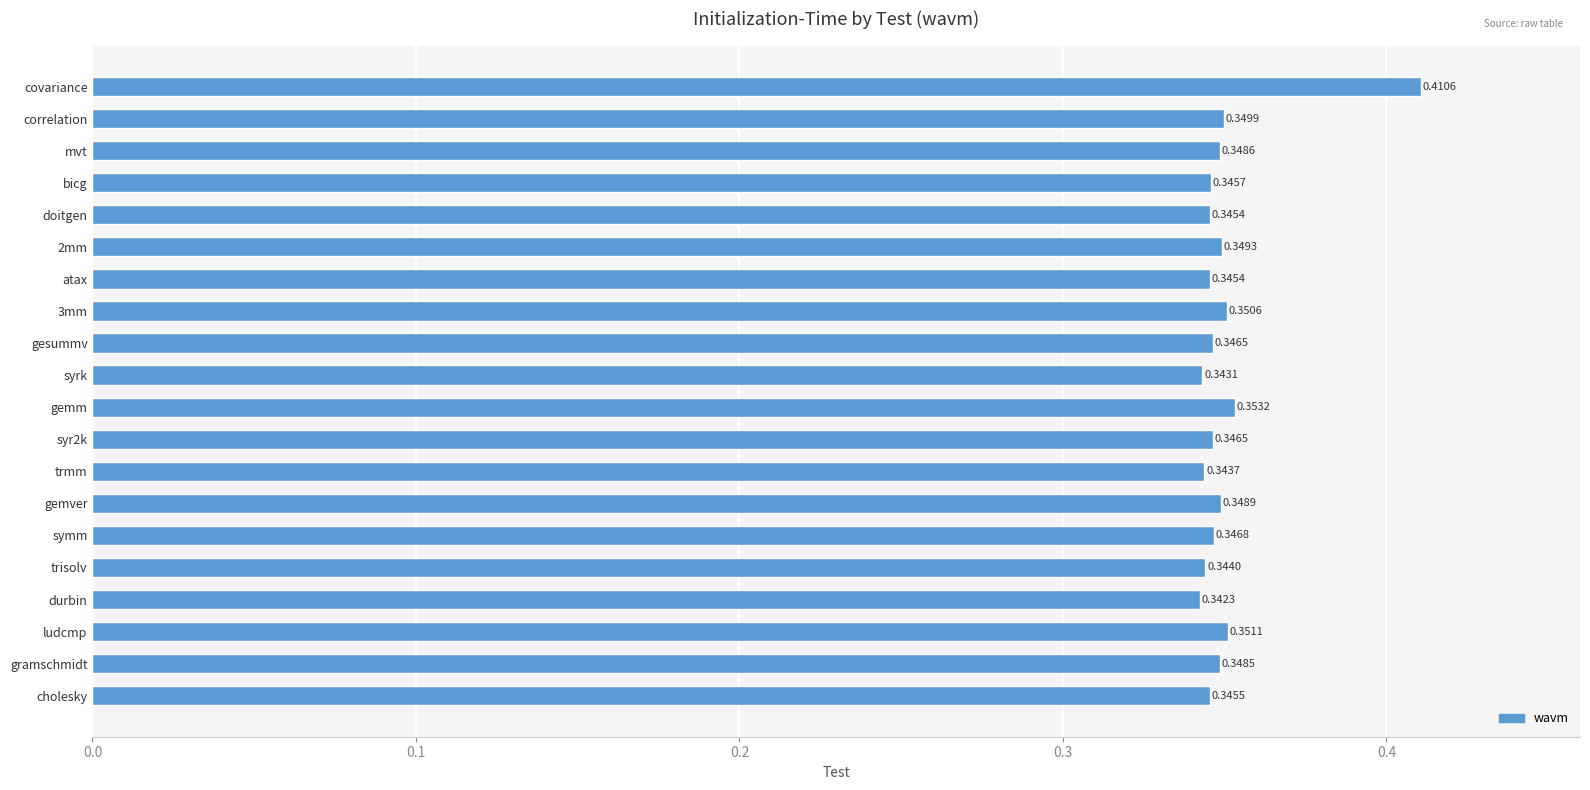

What is the label of the 8th bar from the bottom?

trmm